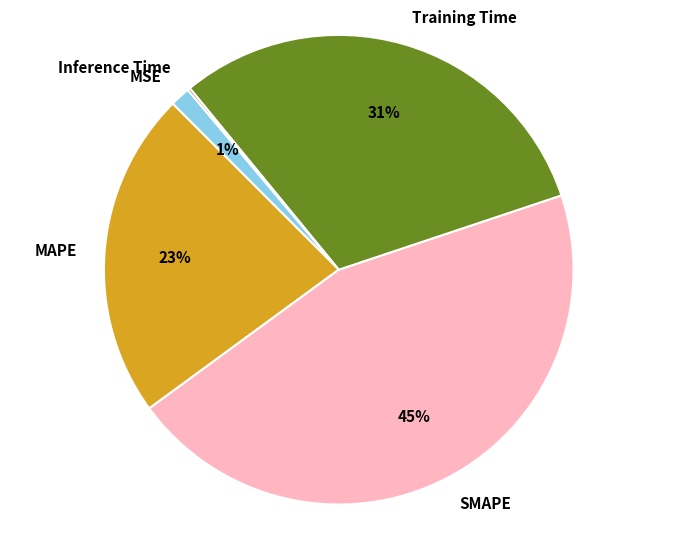

Which slice is the largest?

SMAPE